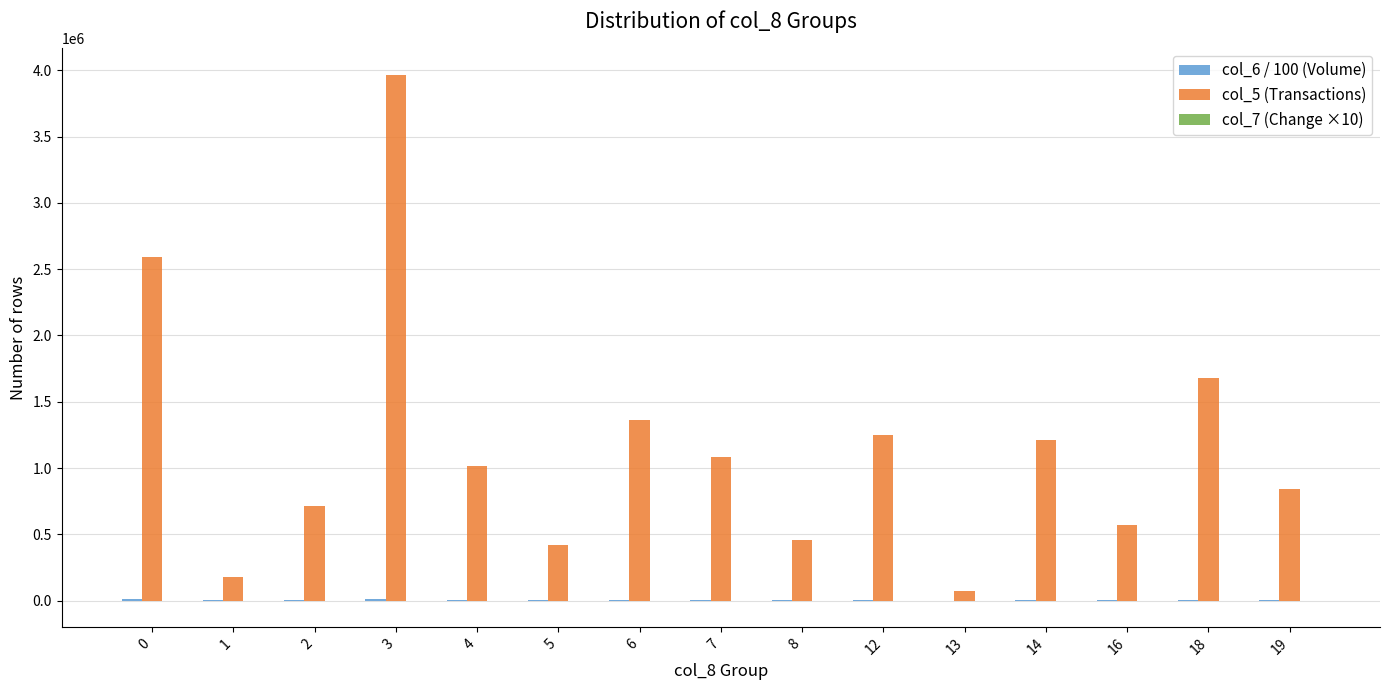

What is the maximum value shown in the chart?

3966340